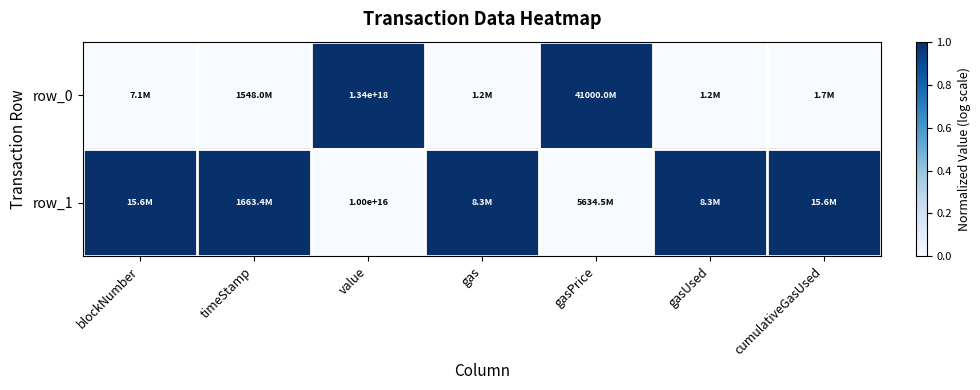

How many row_0 values are between 0 and 1?

7